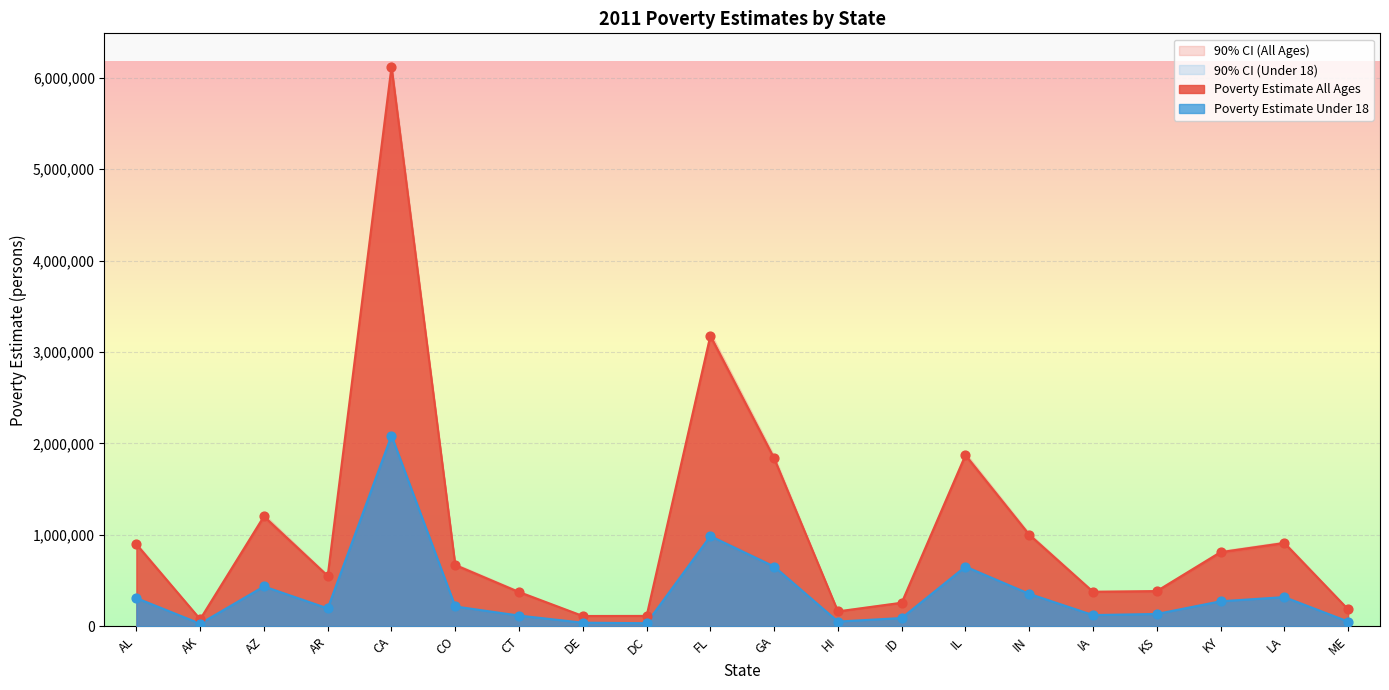

What is the total value across all series at AZ?

3271894